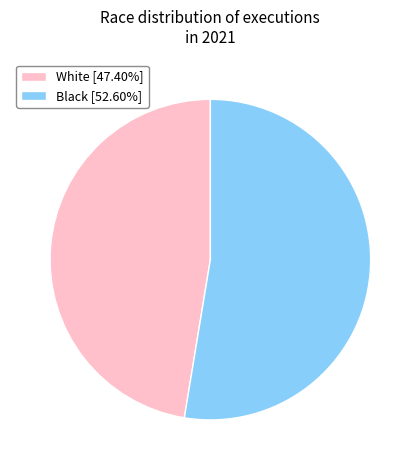

Approximately how many times larger is the value at White [47.40%] compared to Black [52.60%]?

0.9